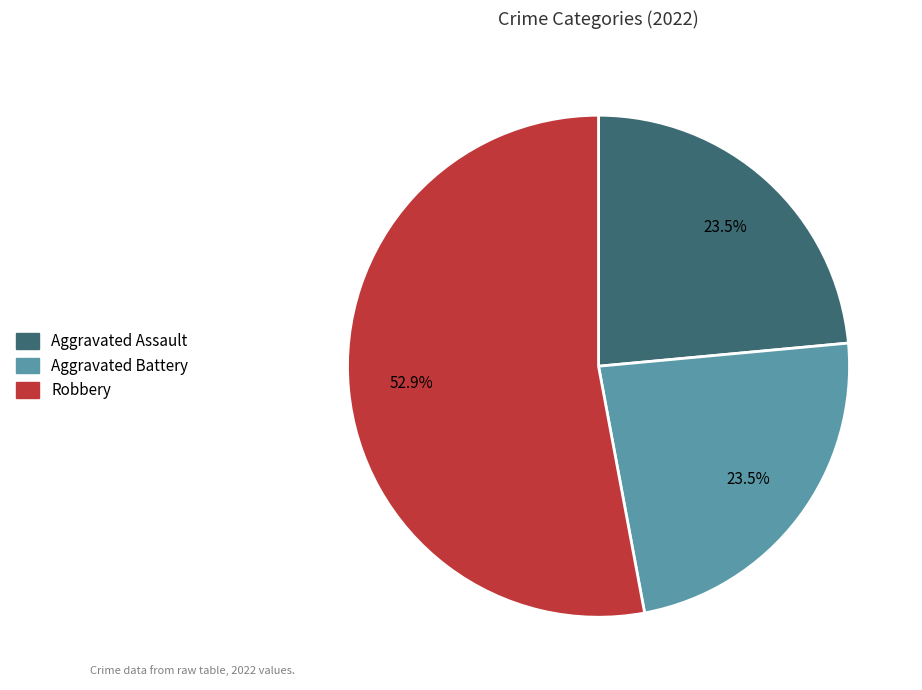

What portion of the pie excludes Aggravated Assault?

76.5%